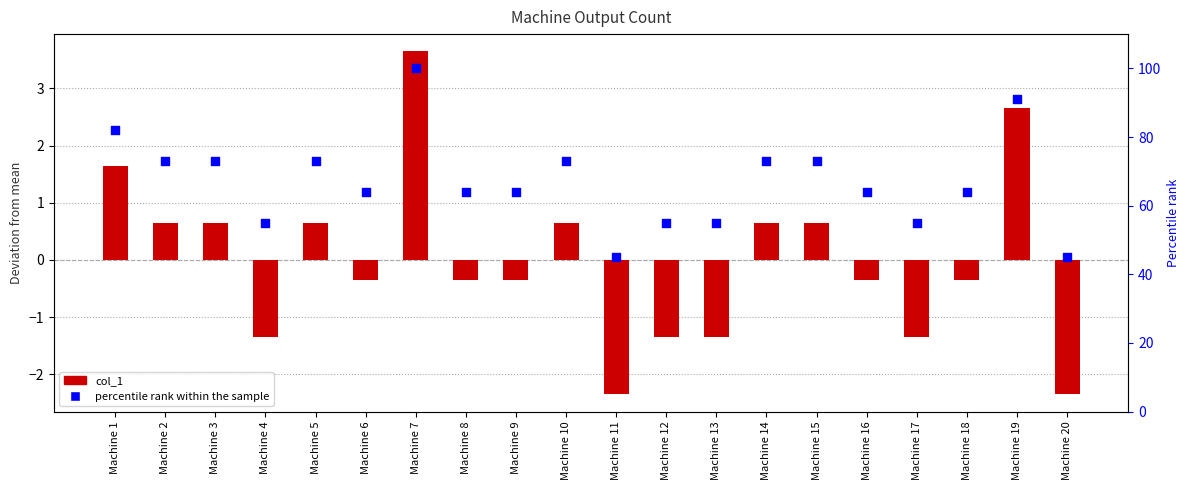

Which series contains the lowest Y value?

col_1